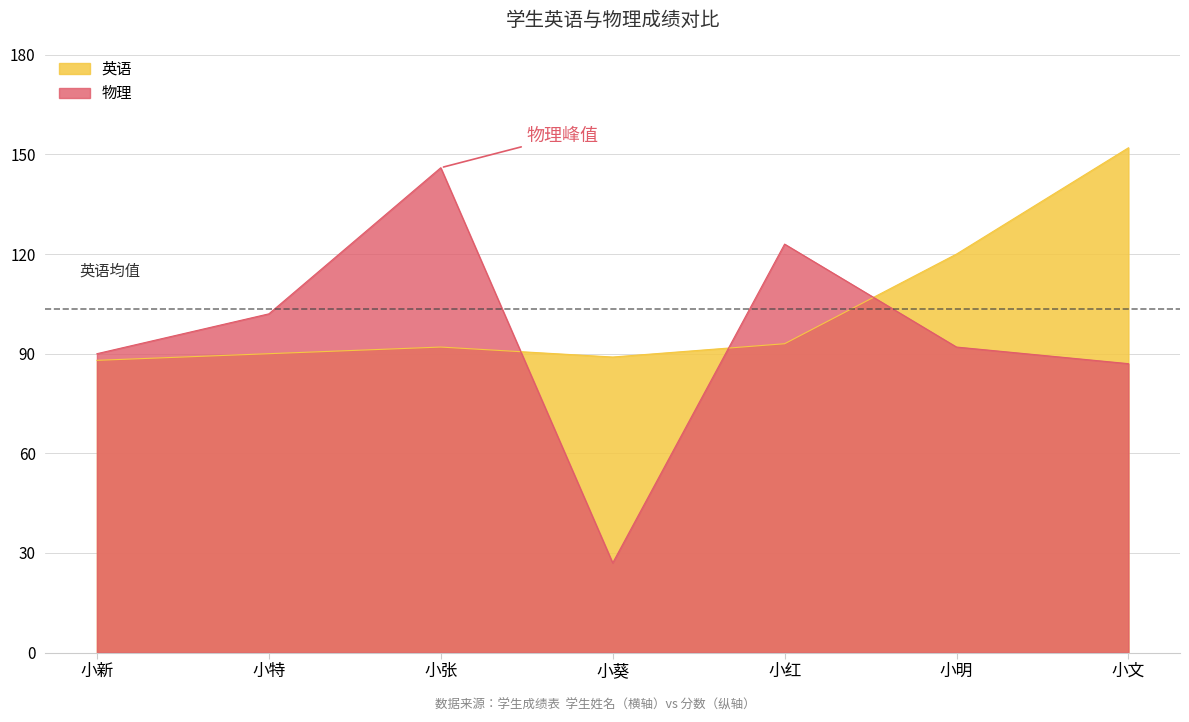

Is the value of 英语 at 小张 greater than the value of 物理 at 小特?

No